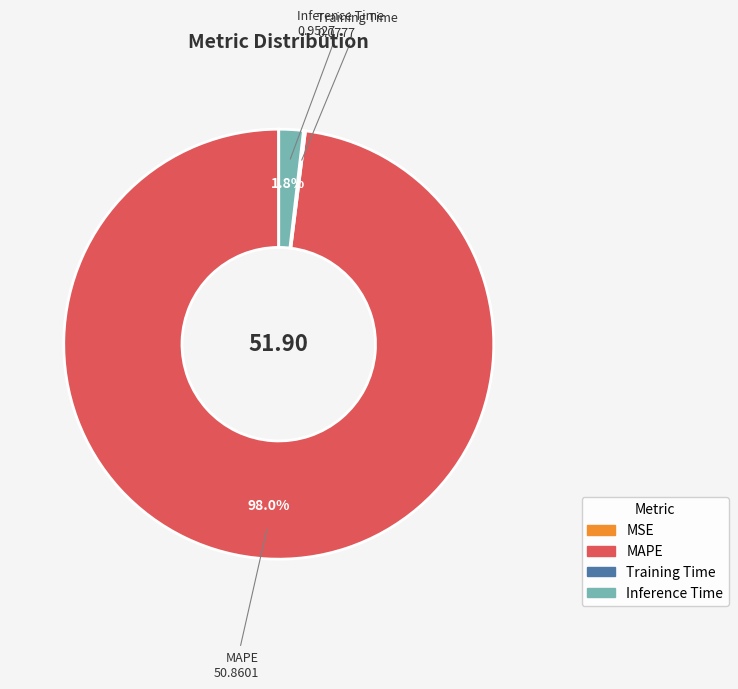

Does any single category account for the majority?

Yes